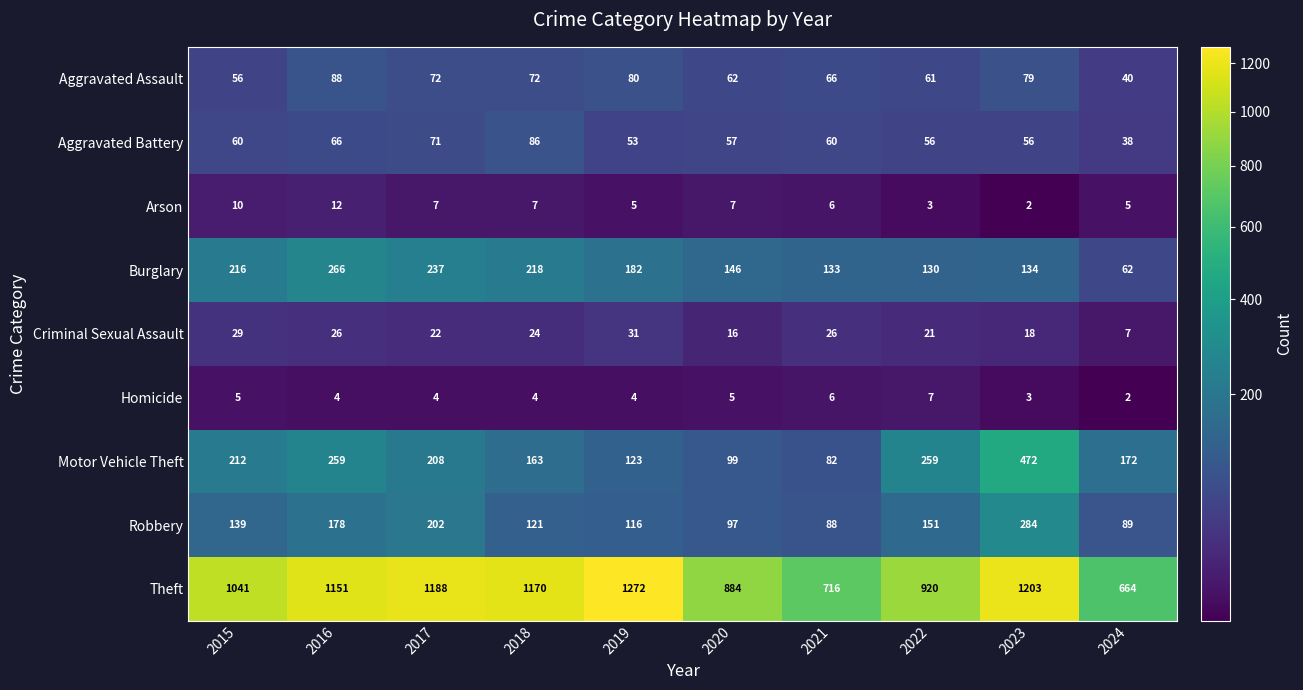

List the series in order of their peak value, highest first.

Theft, Motor Vehicle Theft, Robbery, Burglary, Aggravated Assault, Aggravated Battery, Criminal Sexual Assault, Arson, Homicide